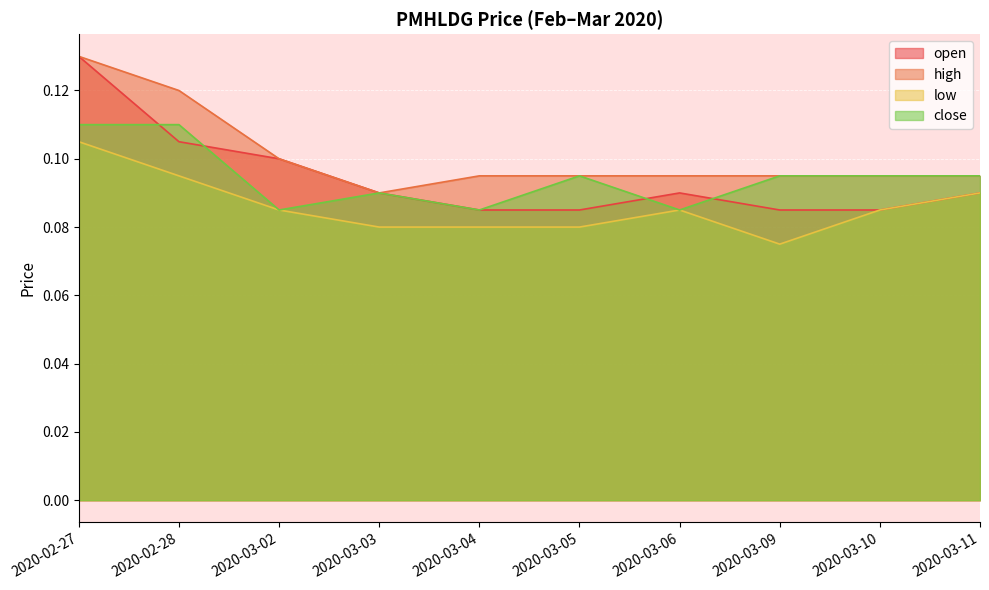

True or false: high and close cross at least once.

False